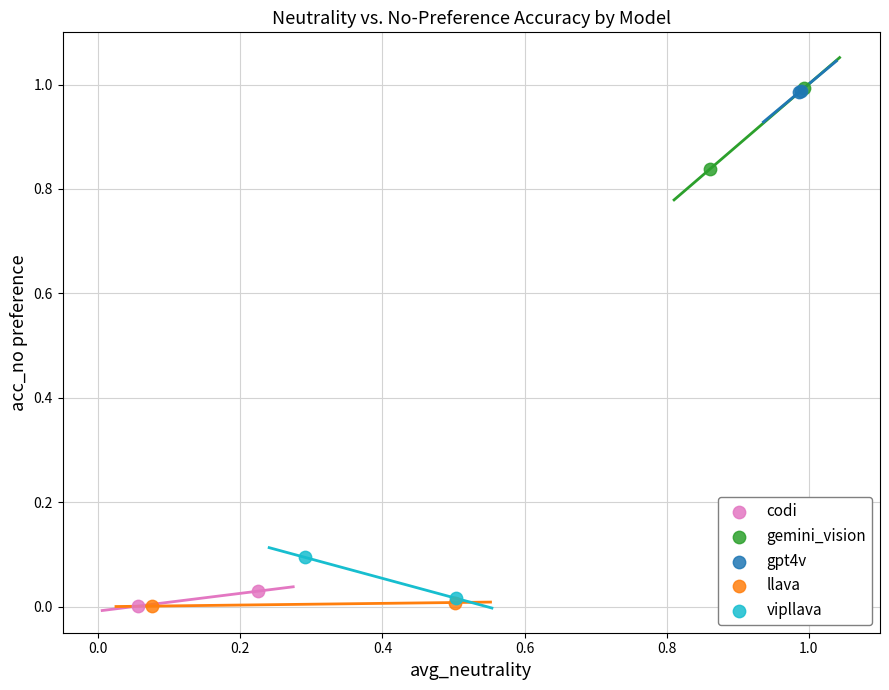

Which series has the largest Y range (max minus min)?

gemini_vision